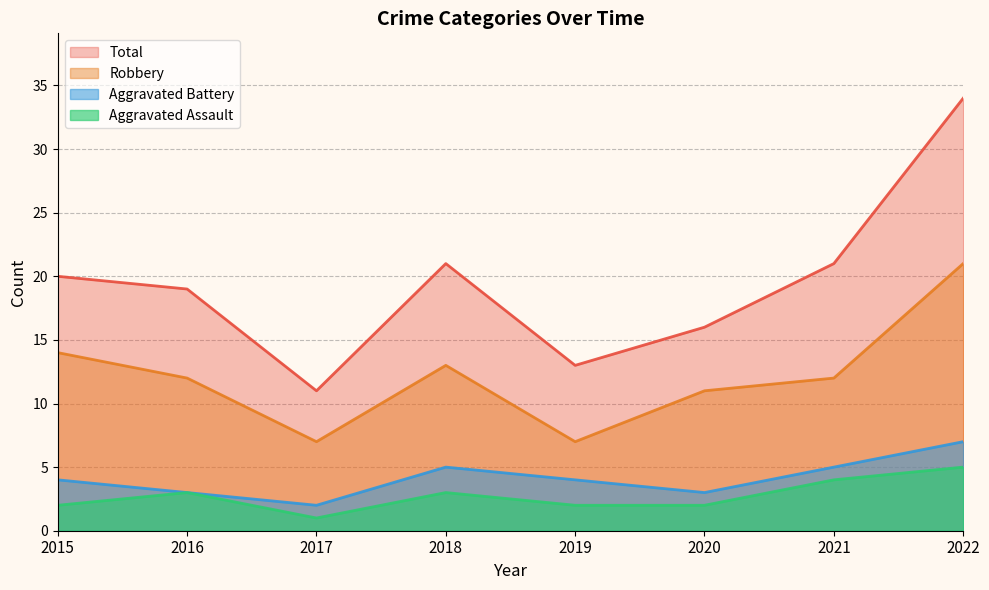

What is the difference between the maximum and second lowest values in the Total series?

21